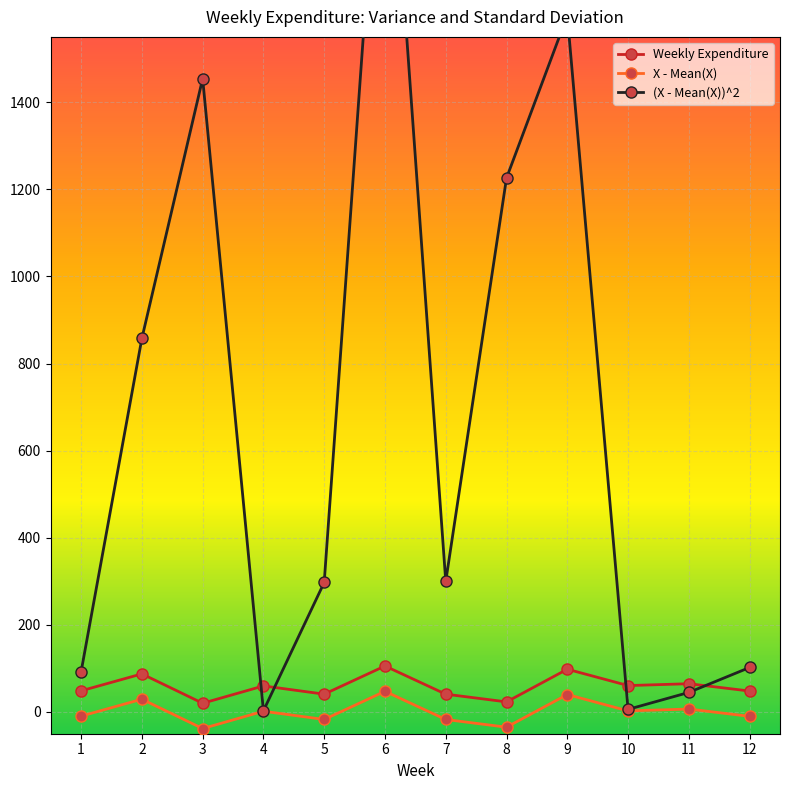

At how many categories does at least one series exceed 689?

5